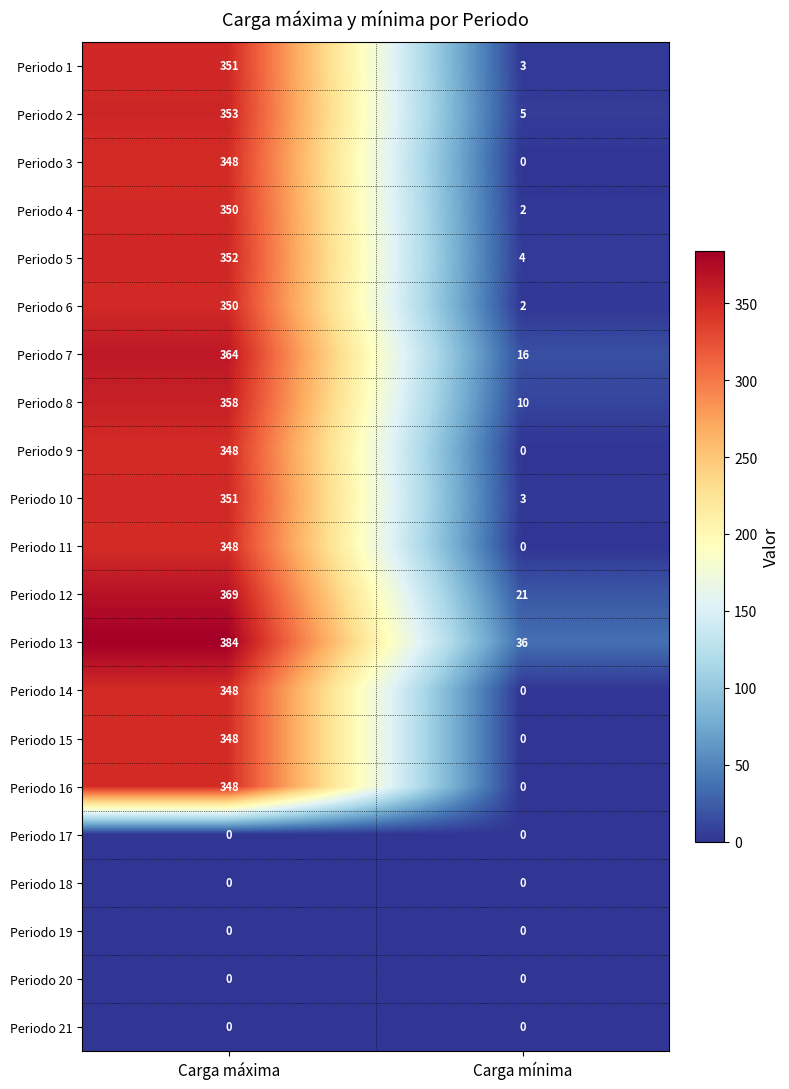

What is the spread (max minus min) of values at Carga mínima?

36